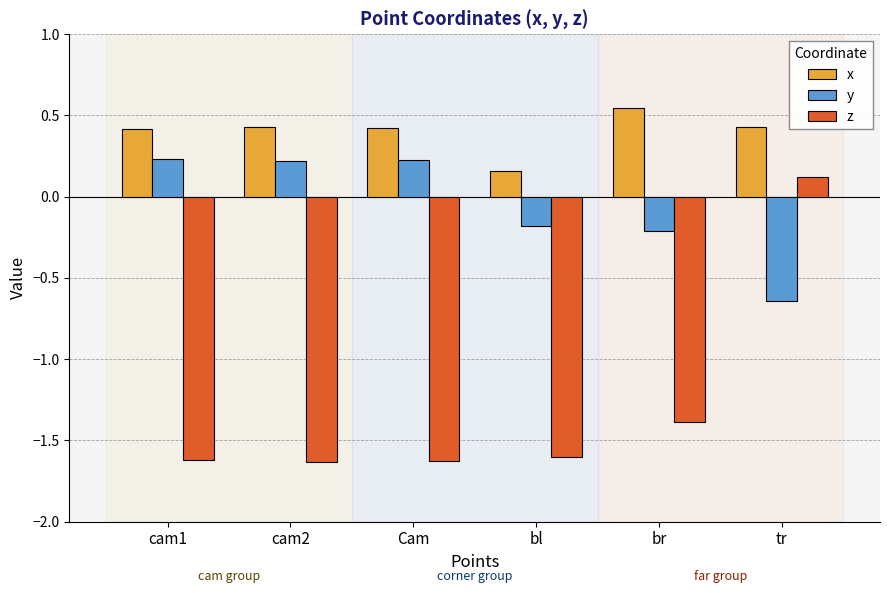

How many bars are there in each group?

3